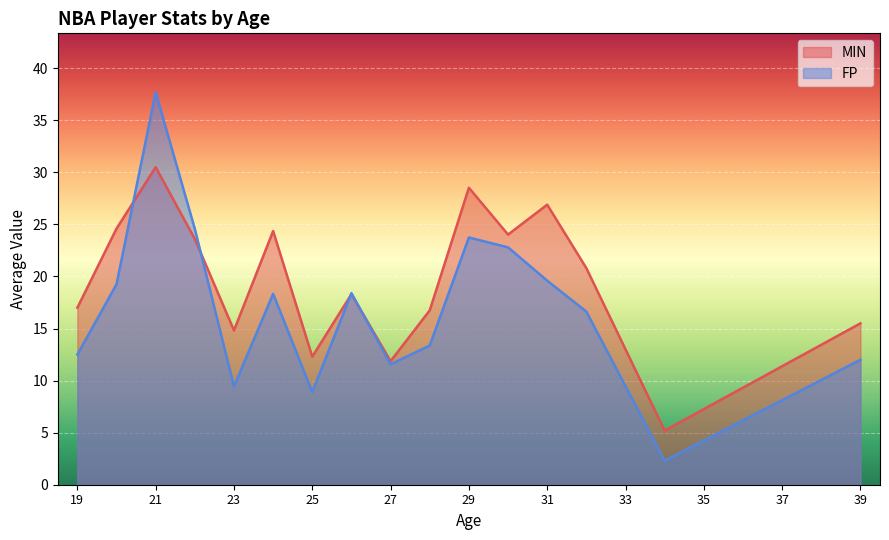

Which series has the largest total across all categories?

MIN